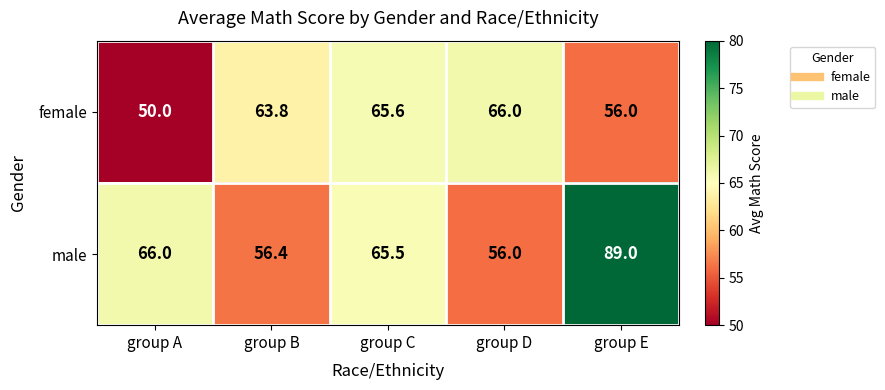

The female series shows 63.8 at group B. True or false?

True